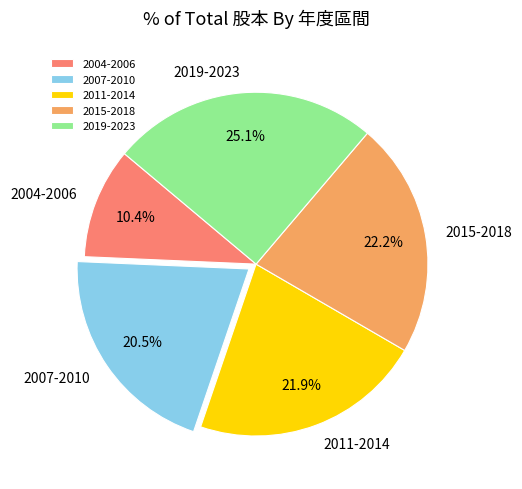

Approximately how many times larger is the value at 2019-2023 compared to 2004-2006?

2.4